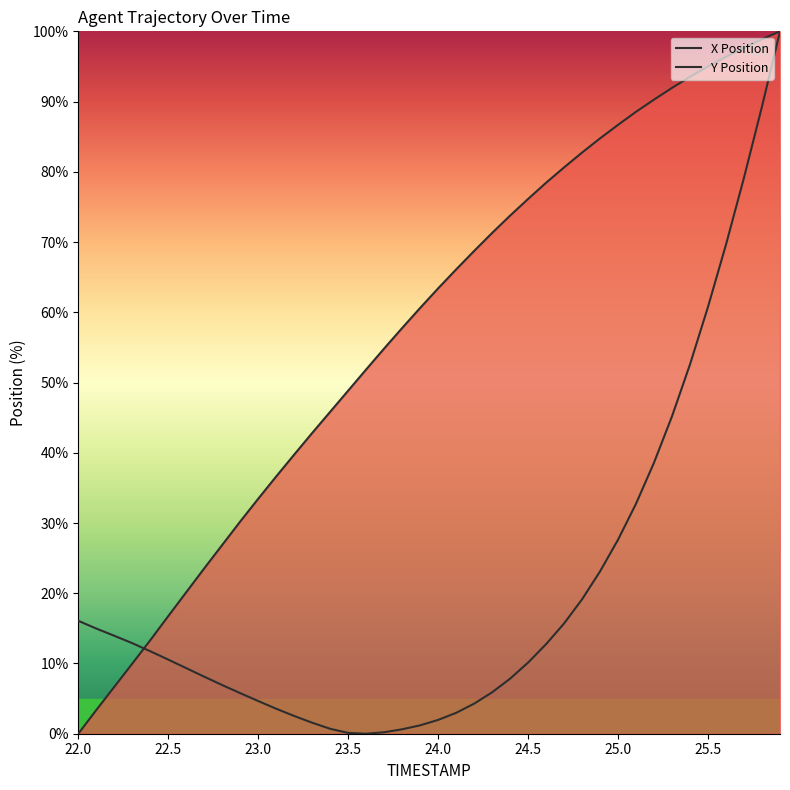

How many intersections are there between X Position and Y Position?

1